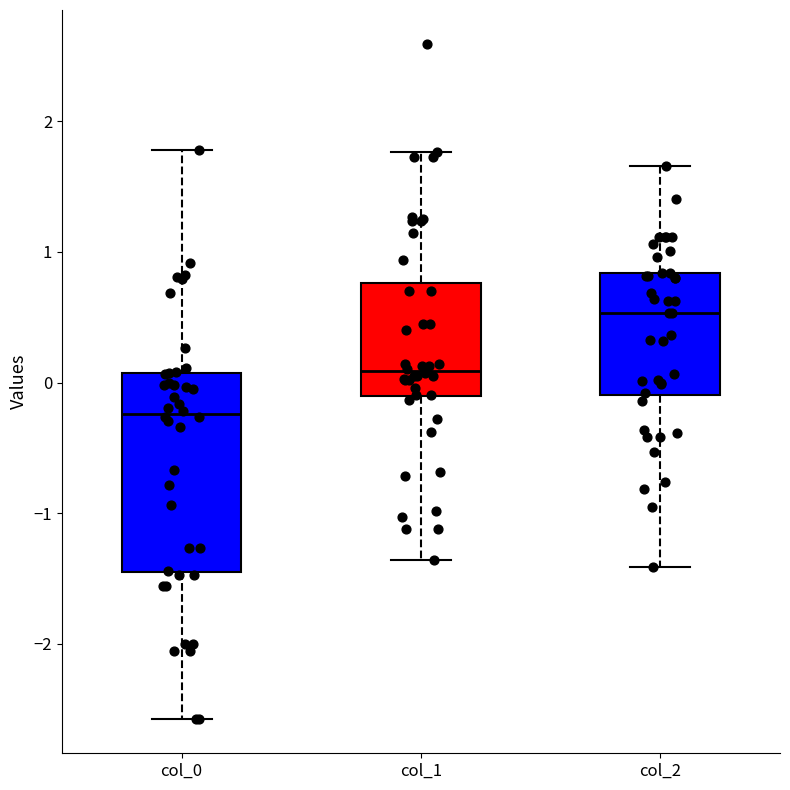

Which box's median line is the lowest?

col_0